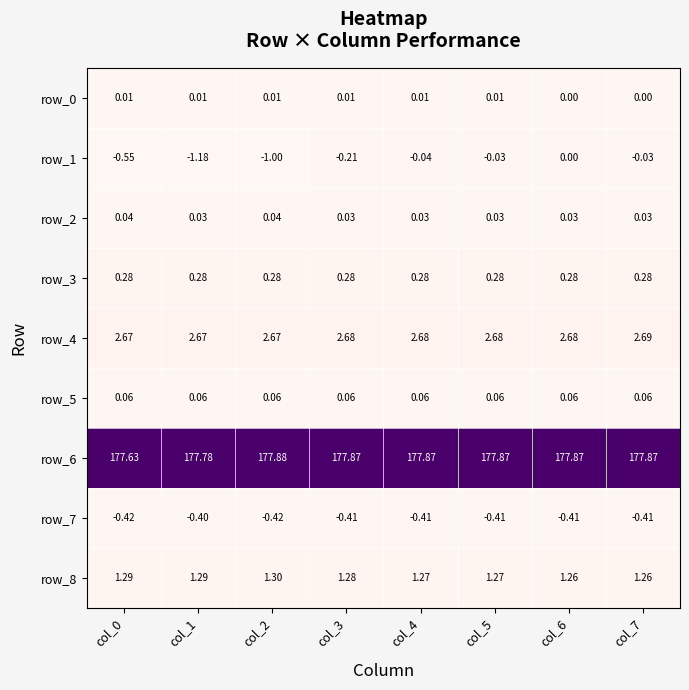

How many values in the row_1 series are below 0?

7